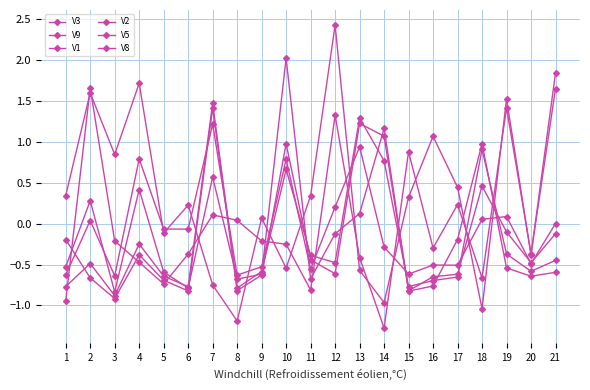

Reading left to right, extract all data points from this chart.

V3: 1=-0.9	2=1.7	3=-0.2	4=-0.5	5=-0.7	6=-0.4	7=0.1	8=0.0	9=-0.2	10=-0.3	11=-0.8	12=1.3	13=-0.4	14=-1.3	15=0.9	16=-0.3	17=0.2	18=-0.7	19=1.4	20=-0.4	21=1.7
V9: 1=-0.8	2=-0.5	3=-0.9	4=-0.2	5=-0.6	6=-0.8	7=1.5	8=-0.8	9=-0.6	10=0.7	11=-0.4	12=-0.5	13=1.3	14=0.8	15=-0.8	16=-0.7	17=-0.7	18=0.9	19=-0.4	20=-0.6	21=-0.4
V1: 1=-0.2	2=-0.7	3=-0.9	4=-0.4	5=-0.7	6=-0.8	7=1.4	8=-0.8	9=-0.6	10=1.0	11=-0.4	12=-0.6	13=1.2	14=1.1	15=-0.8	16=-0.8	17=-0.2	18=1.0	19=-0.5	20=-0.6	21=-0.6
V2: 1=0.3	2=1.6	3=0.8	4=1.7	5=-0.1	6=0.2	7=-0.7	8=-1.2	9=0.1	10=-0.5	11=0.3	12=2.4	13=-0.6	14=-1.0	15=0.3	16=1.1	17=0.4	18=-1.0	19=1.5	20=-0.4	21=1.8
V5: 1=-0.6	2=0.0	3=-0.6	4=0.8	5=-0.1	6=-0.1	7=1.2	8=-0.6	9=-0.5	10=0.8	11=-0.6	12=0.2	13=0.9	14=-0.3	15=-0.6	16=-0.5	17=-0.5	18=0.1	19=0.1	20=-0.5	21=0.0
V8: 1=-0.5	2=0.3	3=-0.8	4=0.4	5=-0.6	6=-0.8	7=0.6	8=-0.7	9=-0.6	10=2.0	11=-0.7	12=-0.1	13=0.1	14=1.2	15=-0.8	16=-0.6	17=-0.6	18=0.5	19=-0.1	20=-0.5	21=-0.1